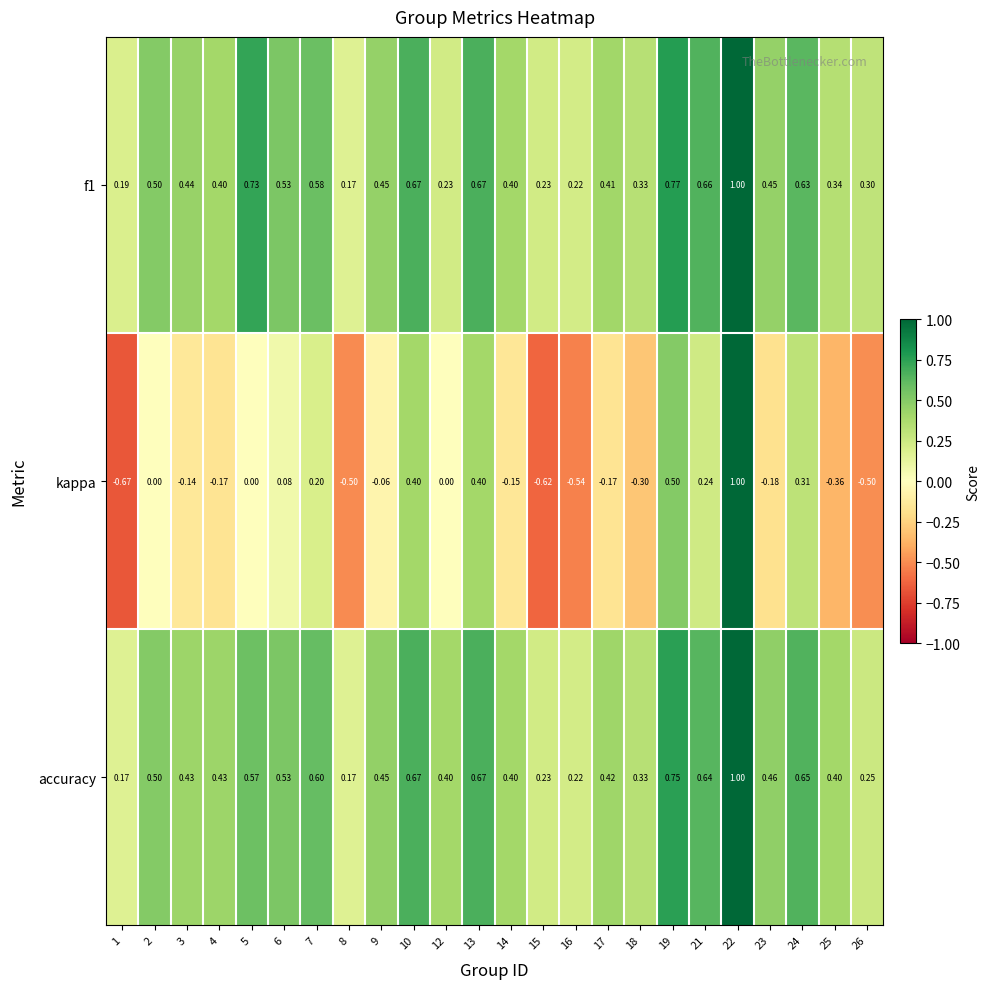

Is the value of f1 at 25 greater than the value of kappa at 22?

No